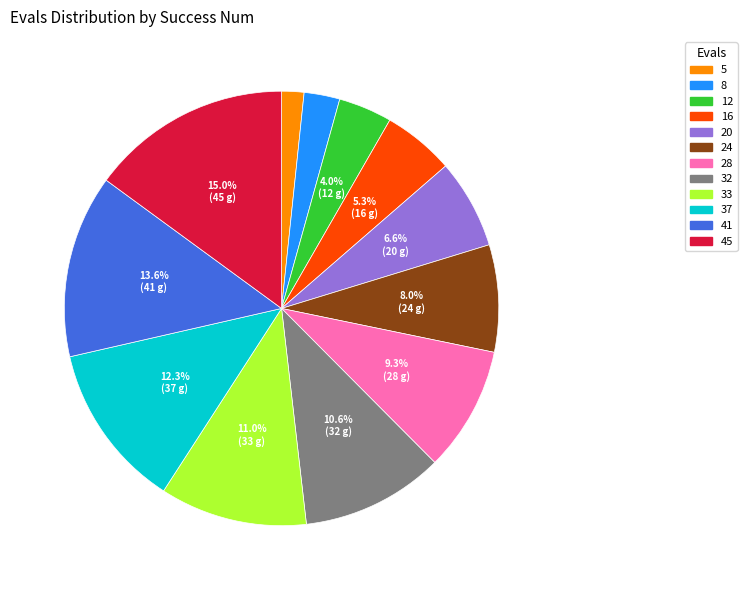

Which slice is the smallest?

5